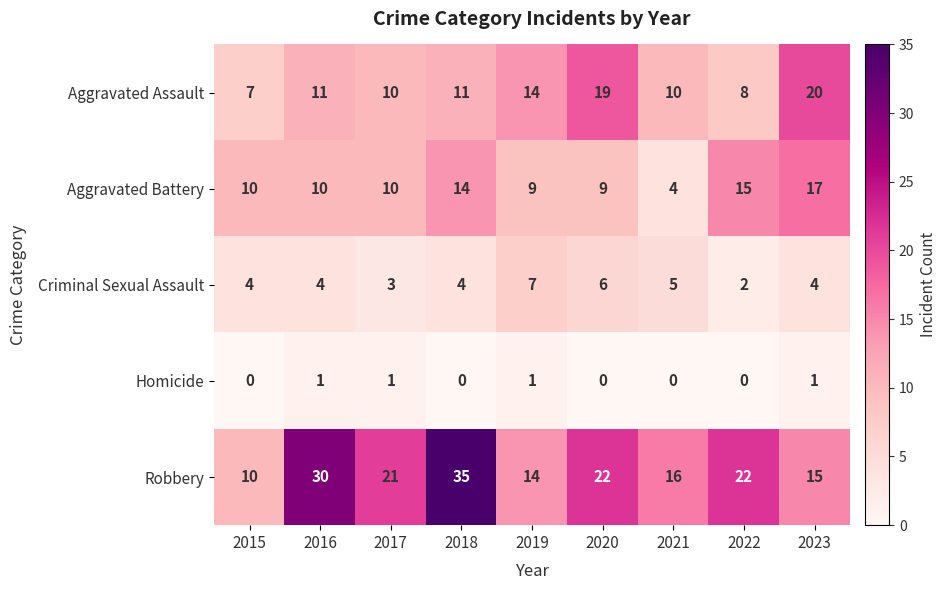

Between 2017 and 2018, which series saw the biggest shift?

Robbery